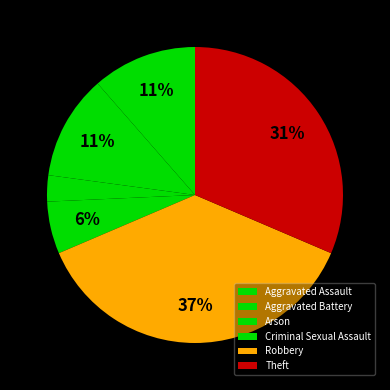

How much of the chart is everything except Robbery?

62.9%